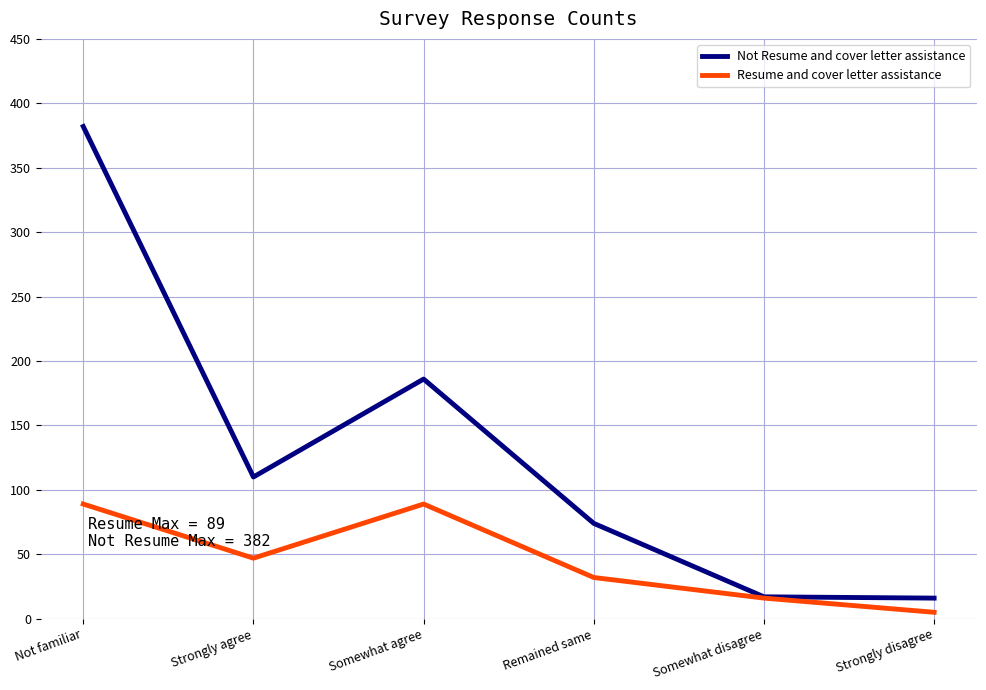

List the series in order of their overall mean, lowest first.

Resume and cover letter assistance, Not Resume and cover letter assistance